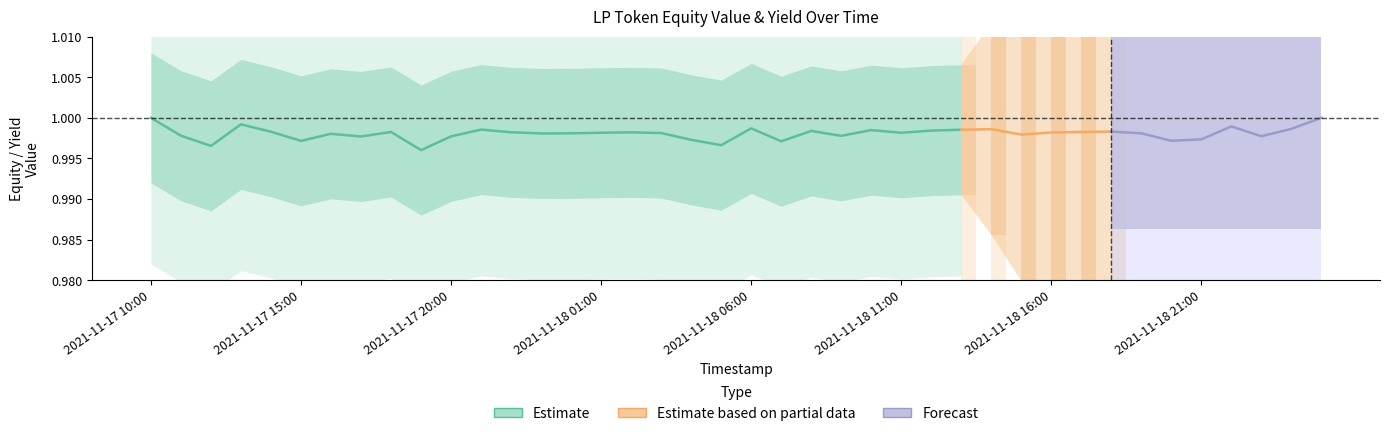

The value at 2021-11-17 15:00 is 0.3. True or false?

False